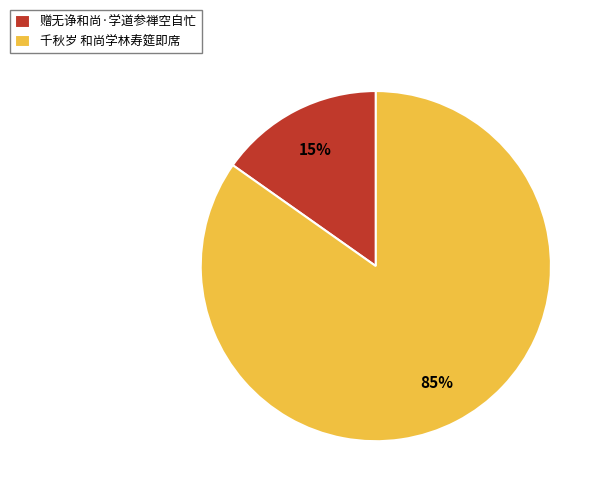

The 千秋岁 和尚学林寿筵即席 slice represents 91% of the pie. True or false?

False